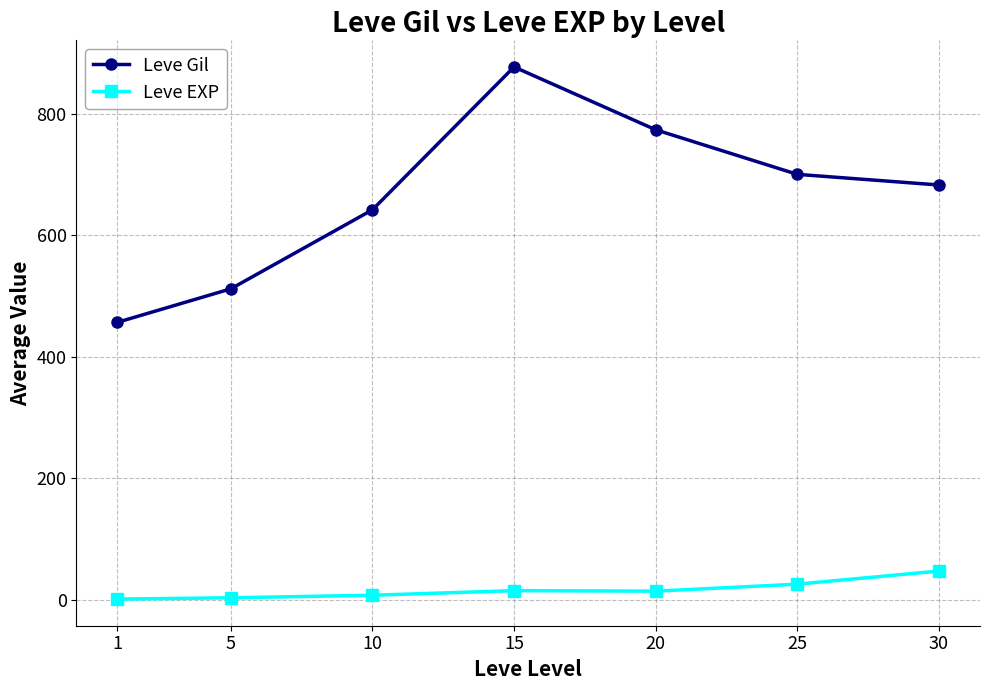

Which label corresponds to the largest value in the chart?

15